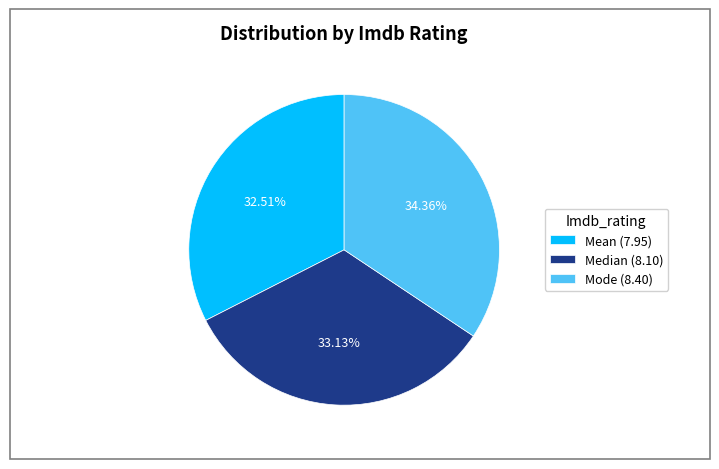

Which category has the smallest portion of the pie?

Mean